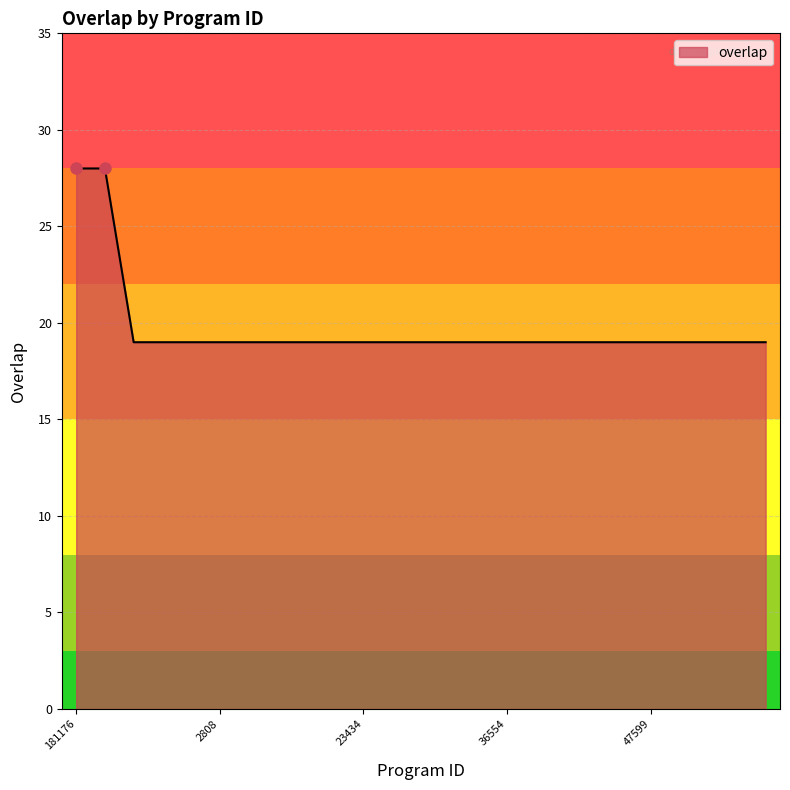

What is the smallest value displayed?

19